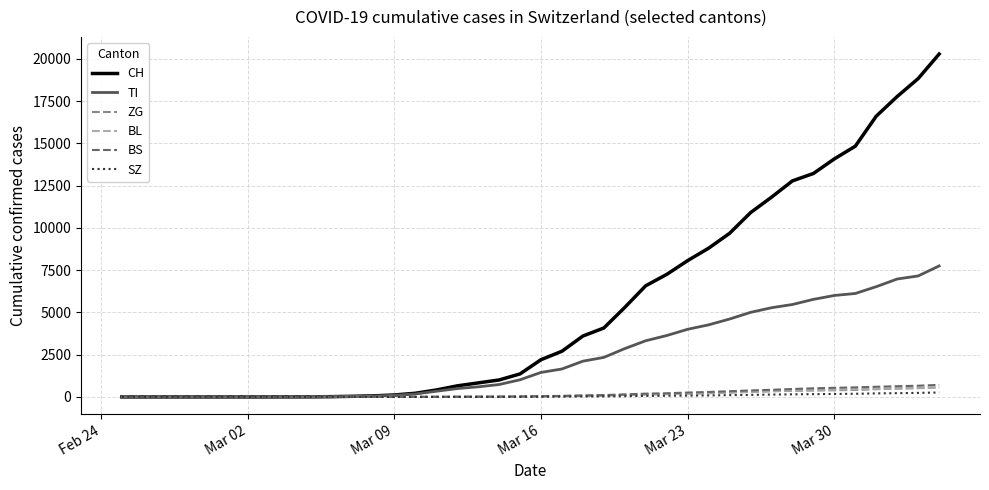

Which series has the largest total across all categories?

CH